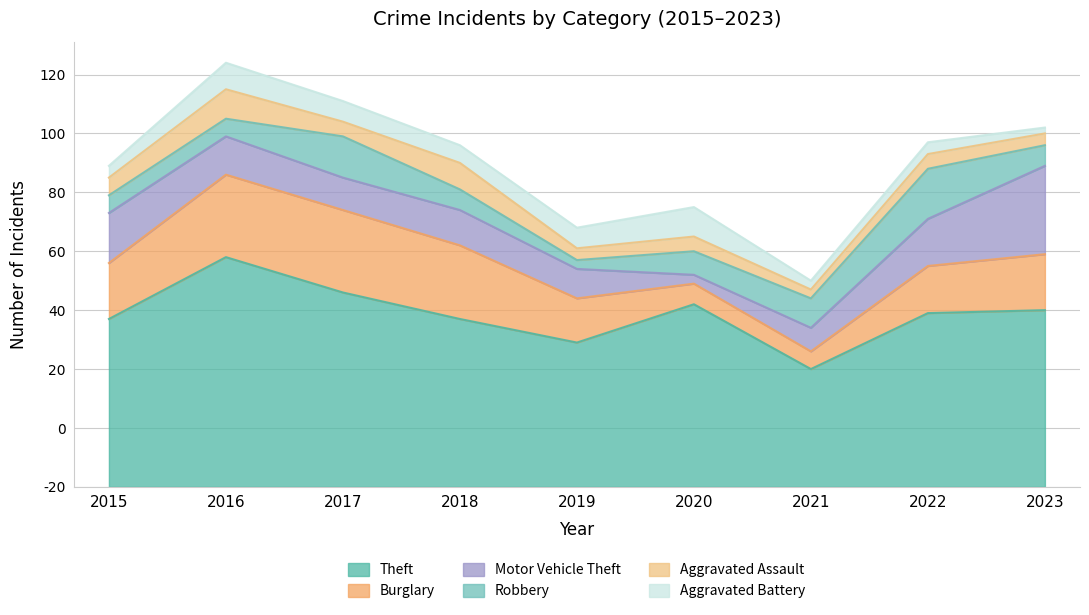

How many values in the Aggravated Battery series are below 6?

4